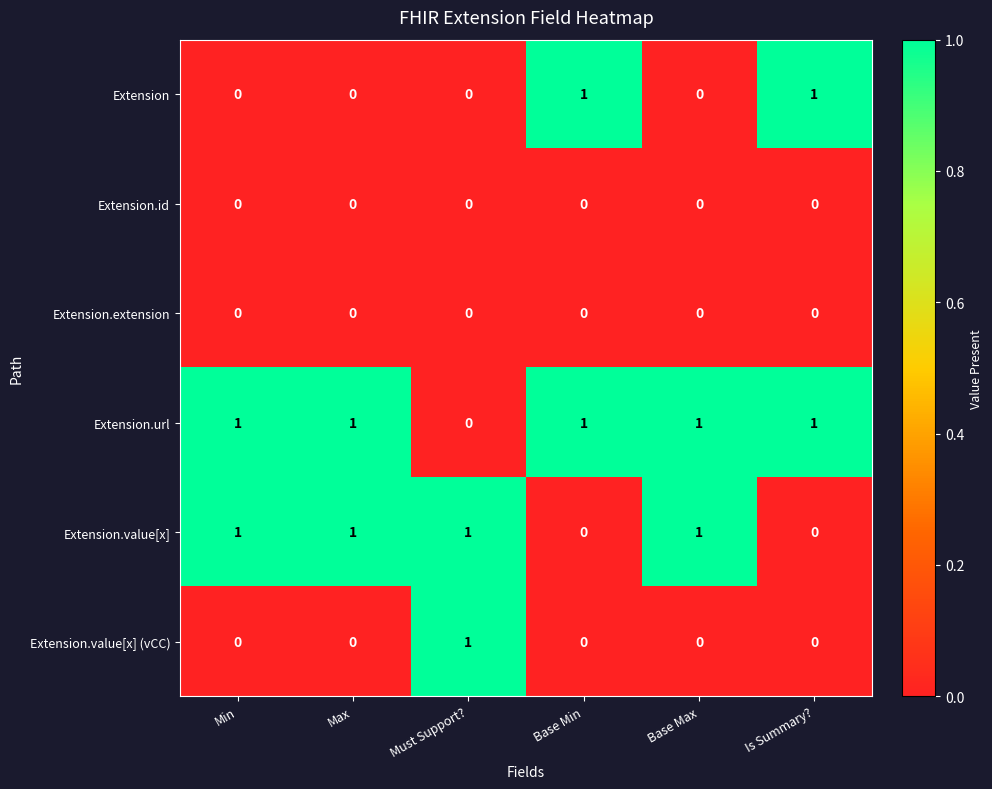

The value of Extension.id at Min is 0. True or false?

True